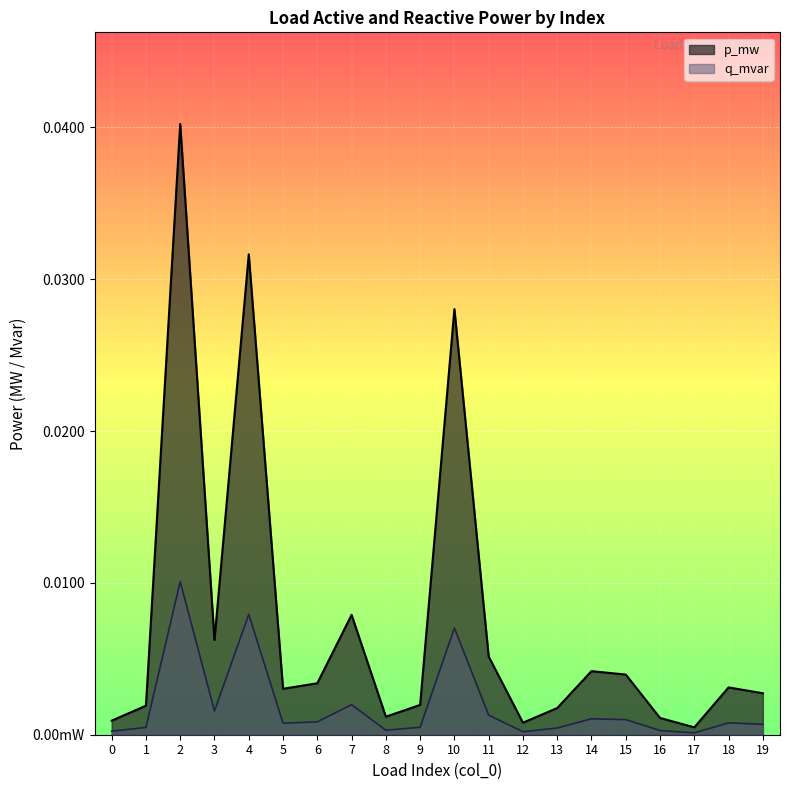

True or false: q_mvar has more than 2 points higher than both neighbors.

True